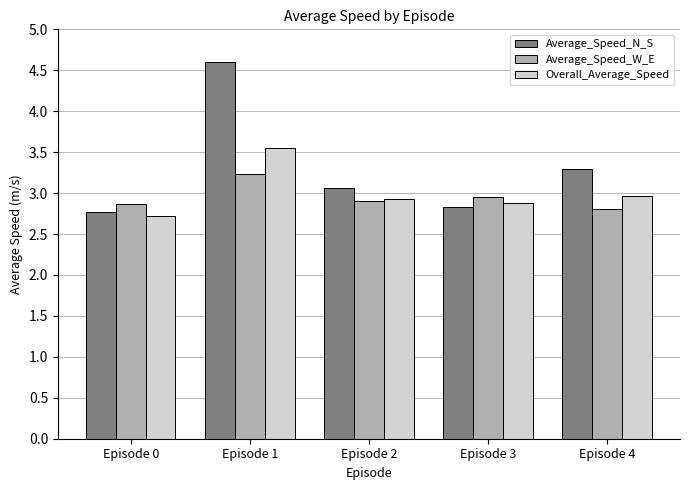

At how many categories does at least one series exceed 3?

3